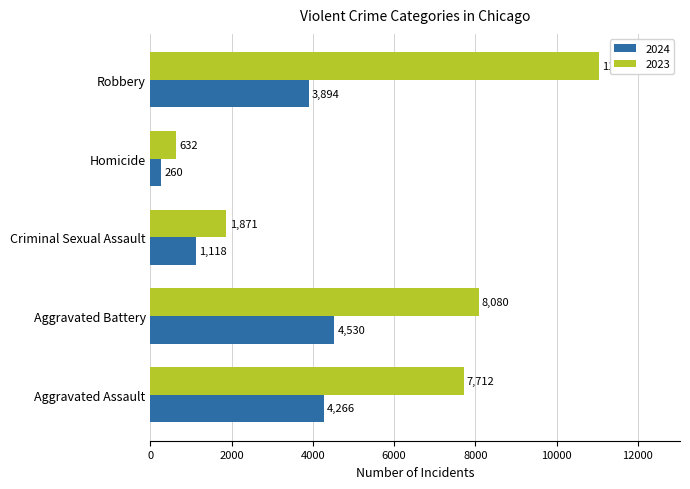

What is the difference between the maximum and minimum values in the 2023 series?

10420